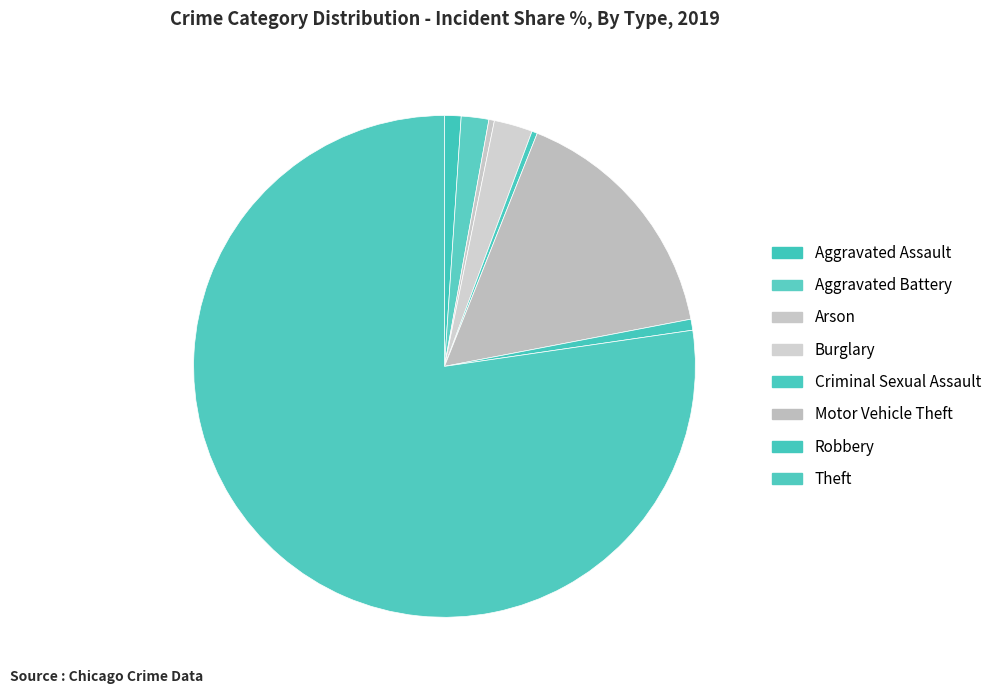

What percentage do Theft and Arson together represent?

77.7%